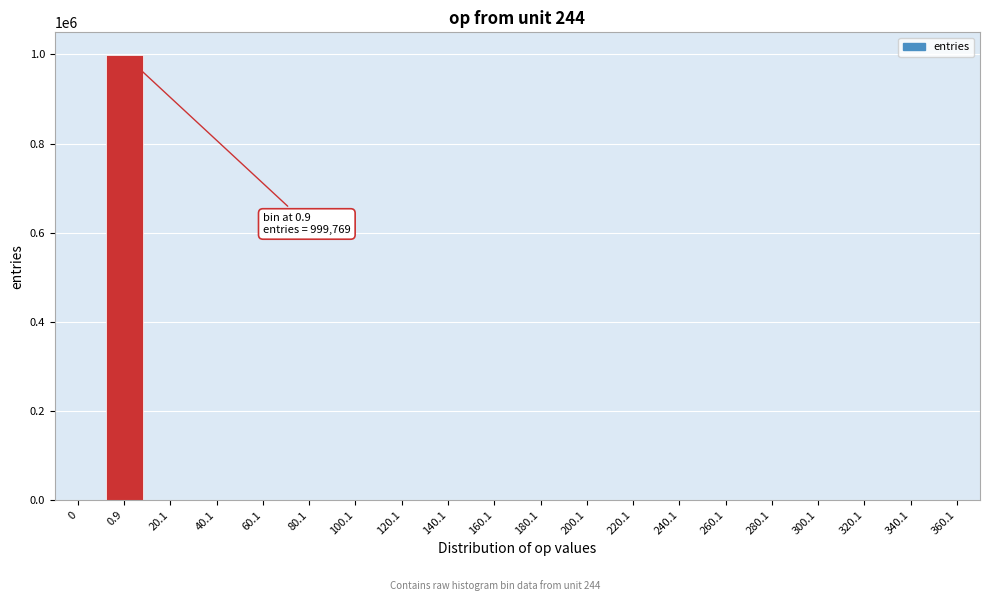

What is the greatest value displayed?

999769